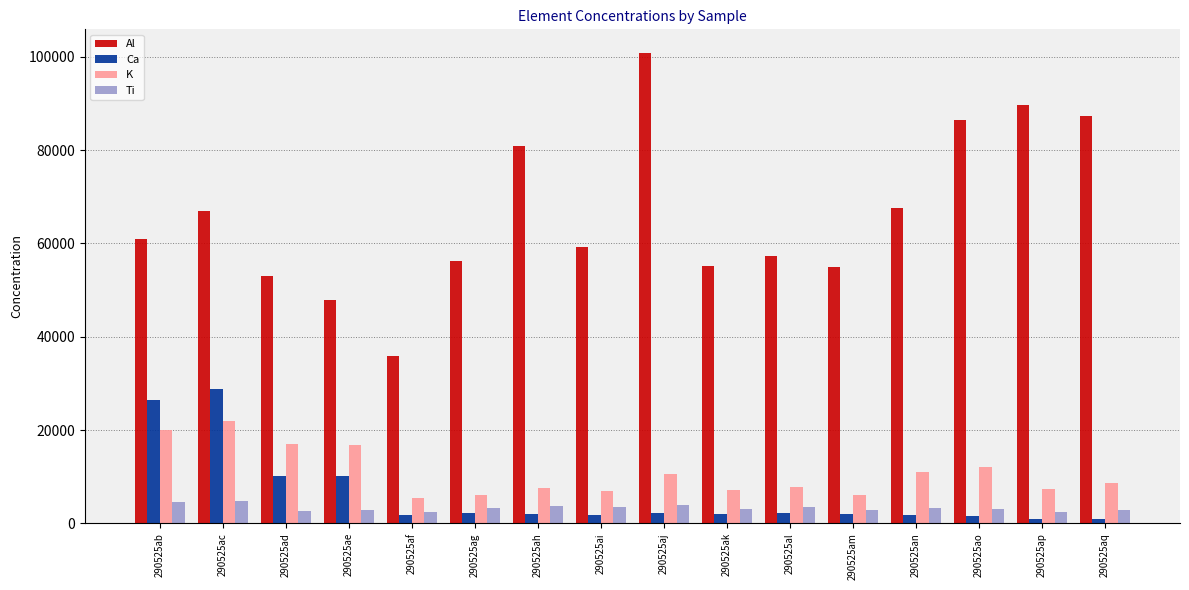

Rank the series by their maximum value, from lowest to highest.

Ti, K, Ca, Al